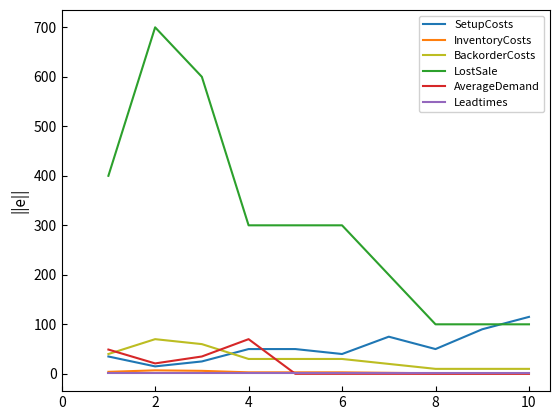

What is the maximum value for LostSale?

700